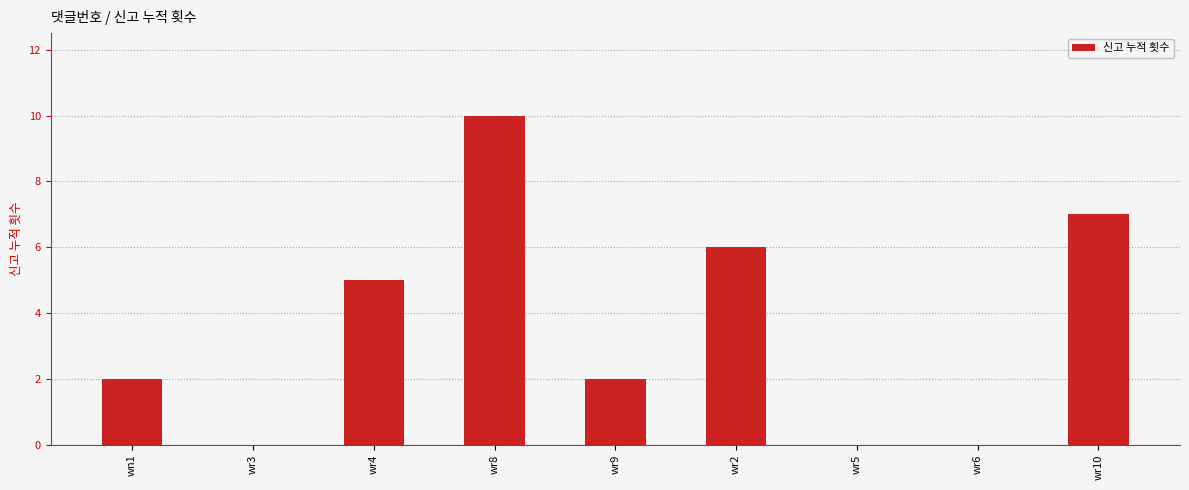

The value at wr5 is -6. True or false?

False